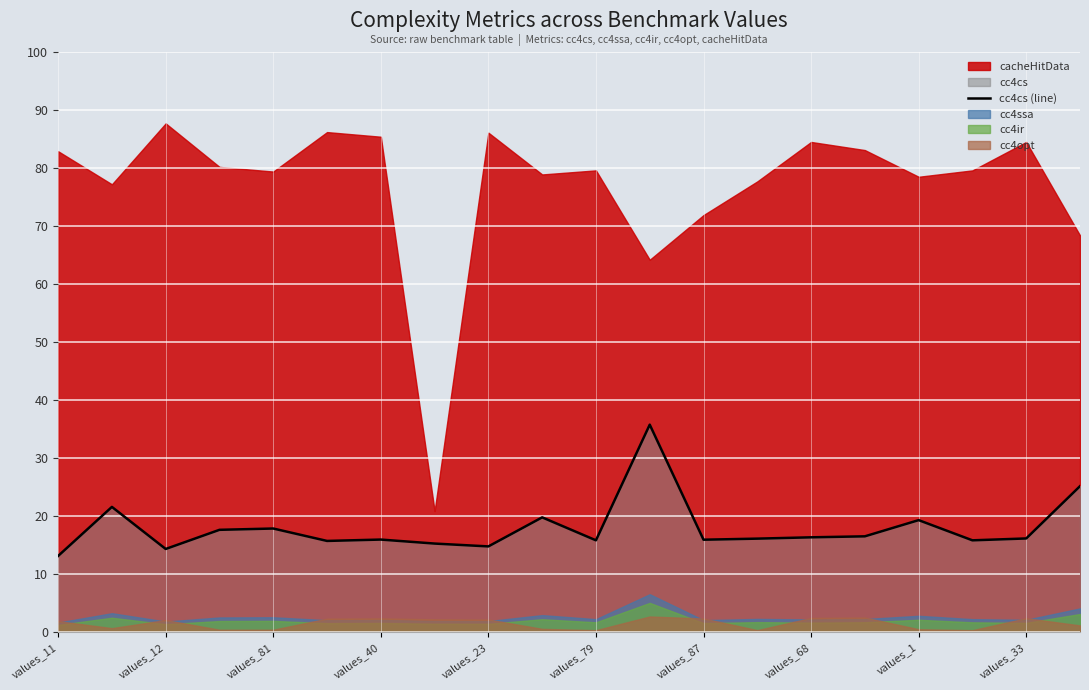

What is the average value?

18.0